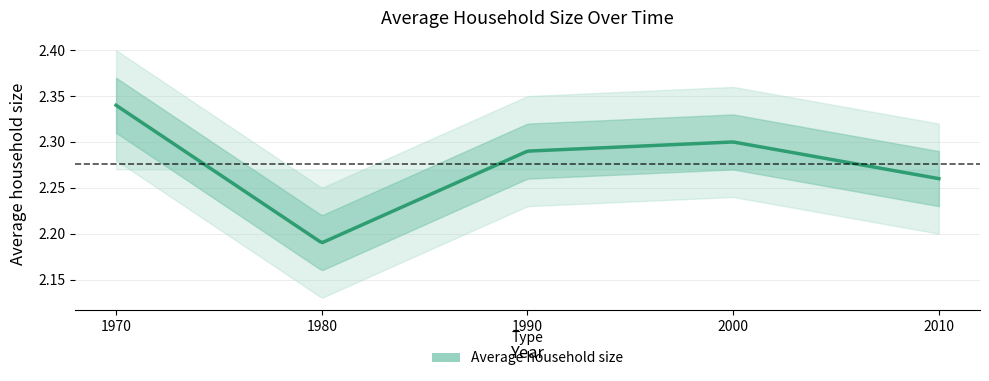

What is the value of the 1st point from the left?

2.3